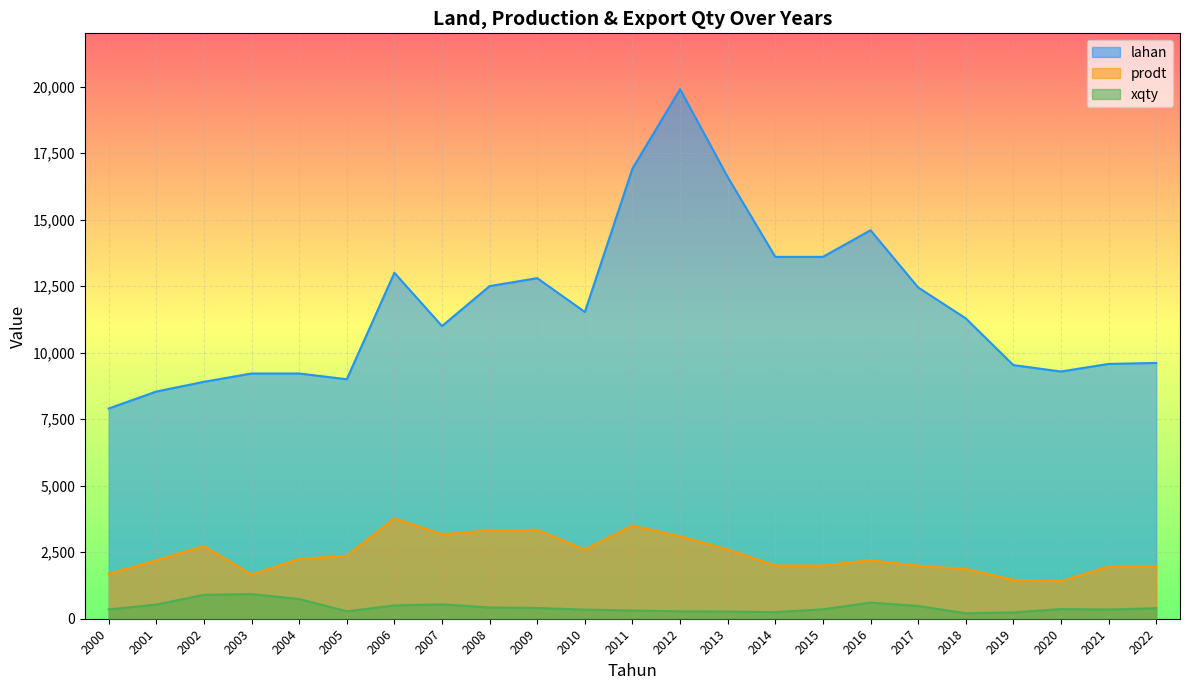

Is the value of lahan at 2020 greater than the value of xqty at 2012?

Yes